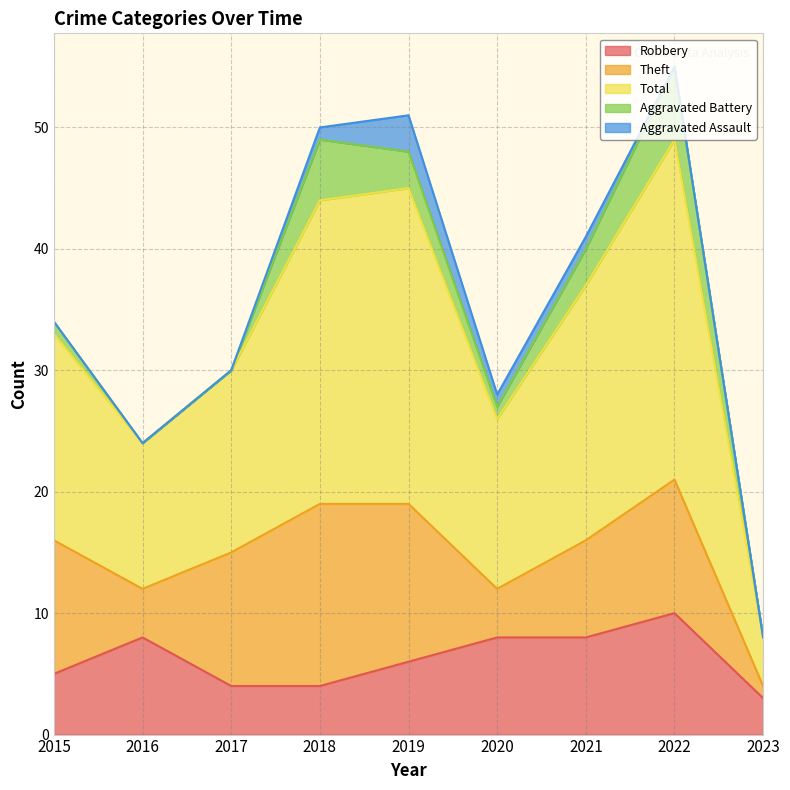

What is the value of the Robbery point at the 2nd from the left?

8